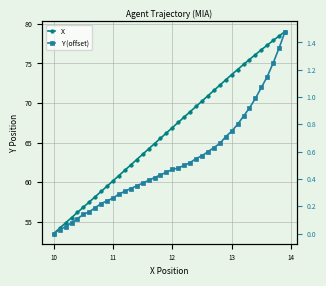

True or false: Y (offset) has more than 1 points higher than both neighbors.

False